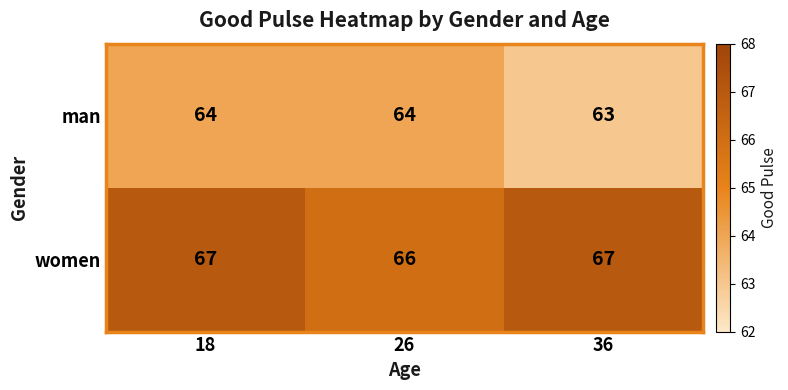

What is the lowest value of the man series?

63